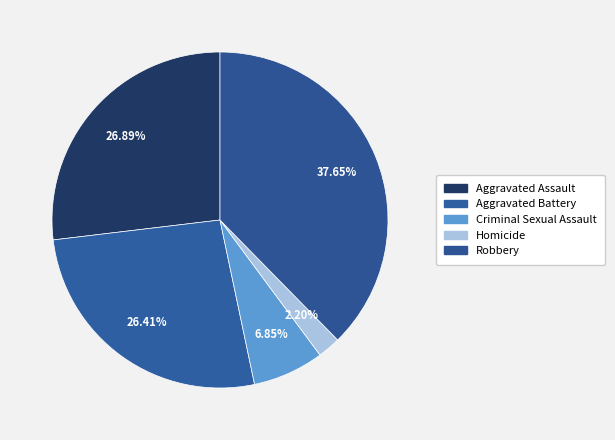

How many segments does this pie chart have?

5